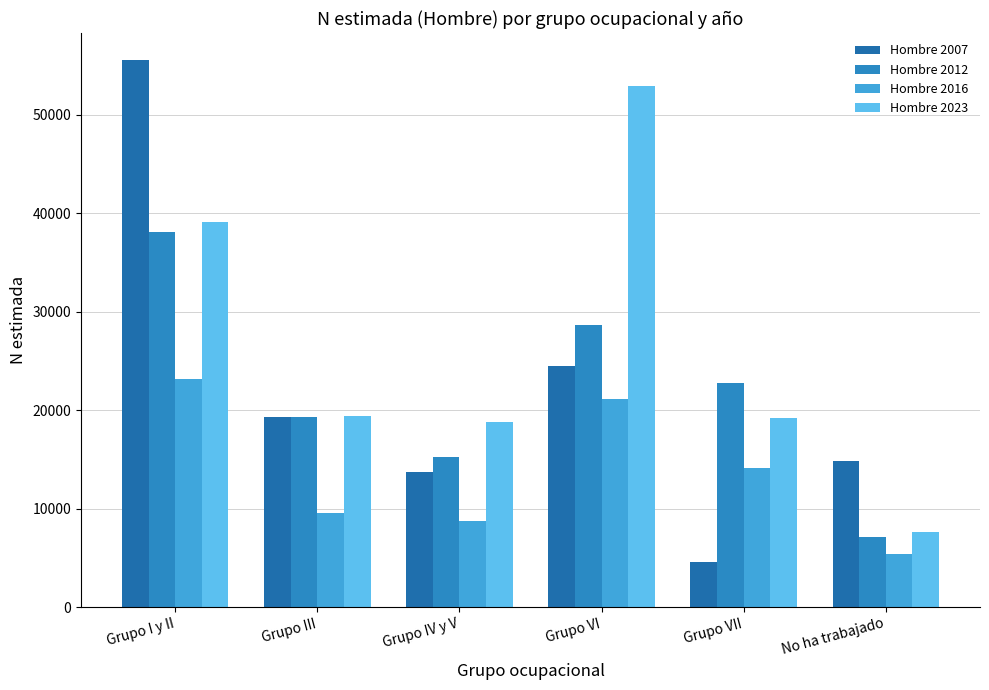

Are the bars grouped side by side (vs. stacked)?

Yes